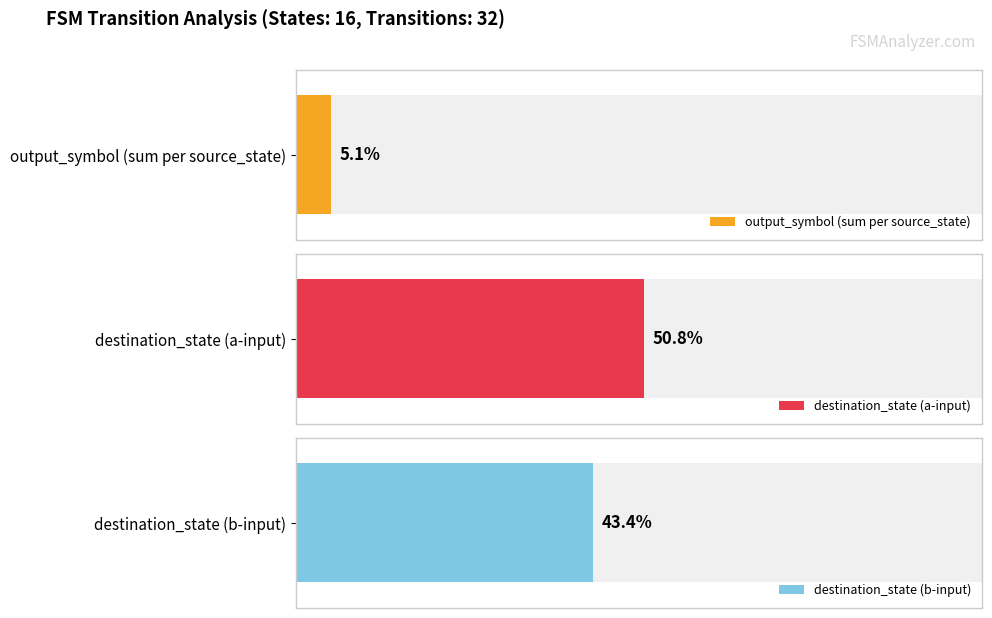

Which series has the largest total across all categories?

destination_state (a-input)